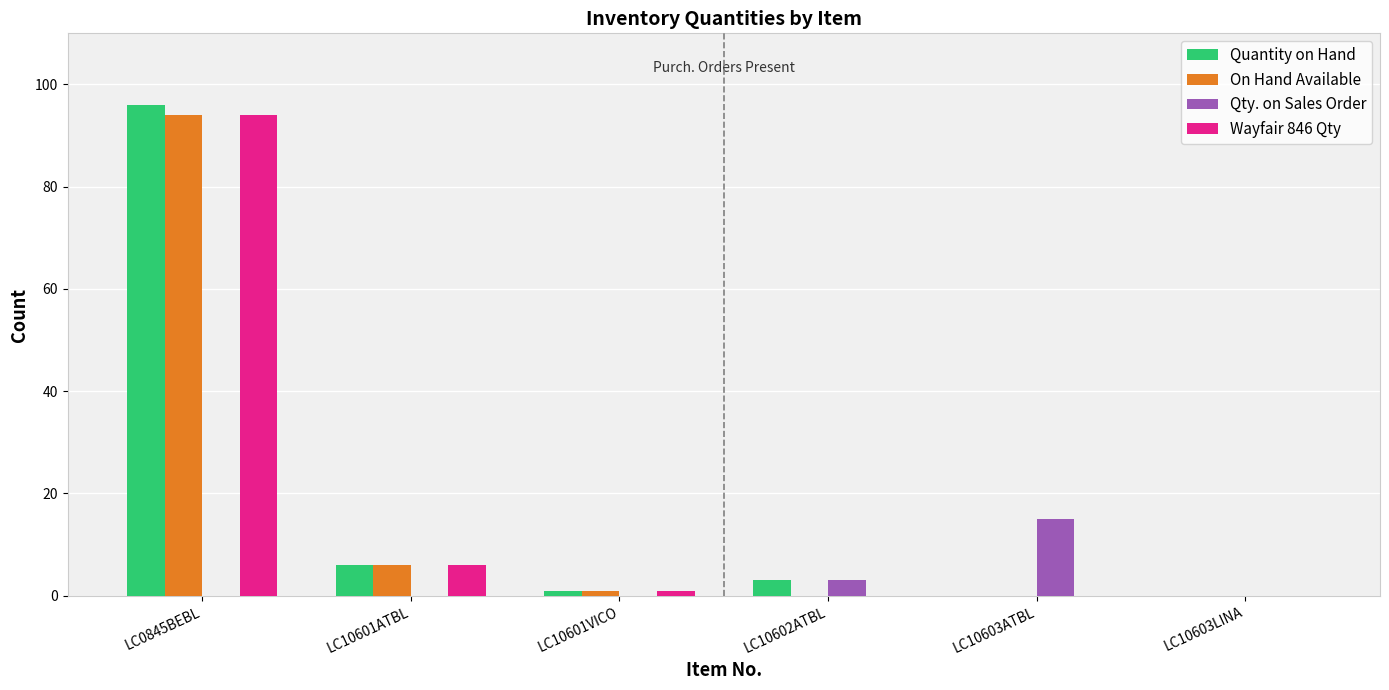

The On Hand Available series shows 53 at LC10603ATBL. True or false?

False